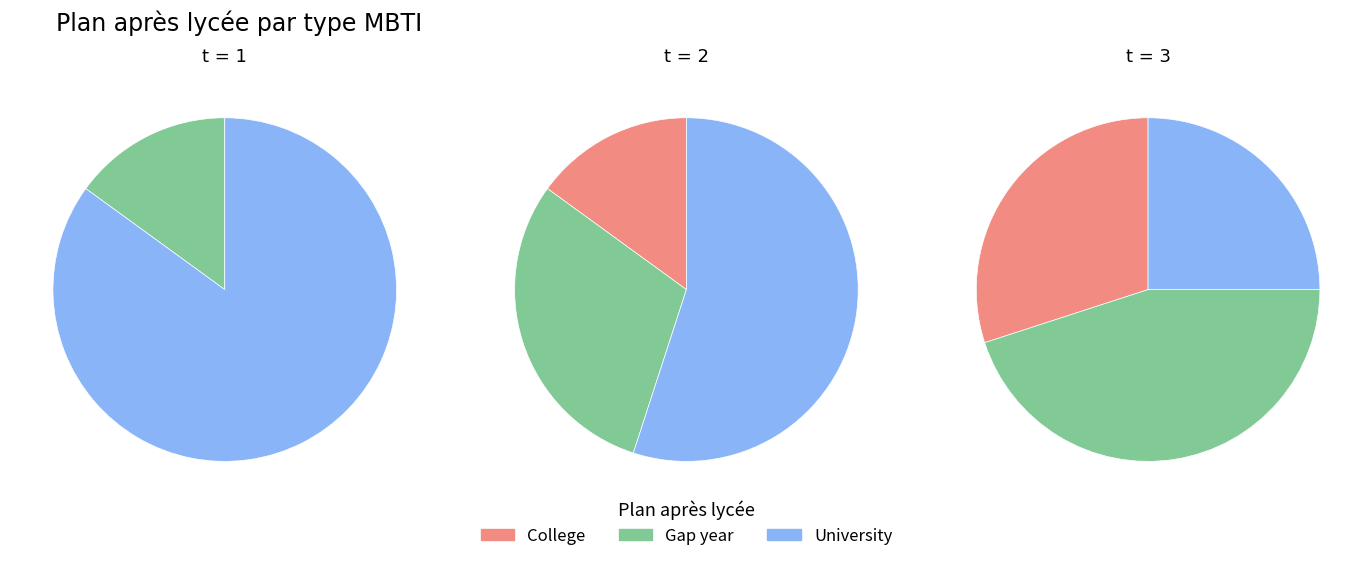

To the nearest percent, what portion does 1 represent?

17%